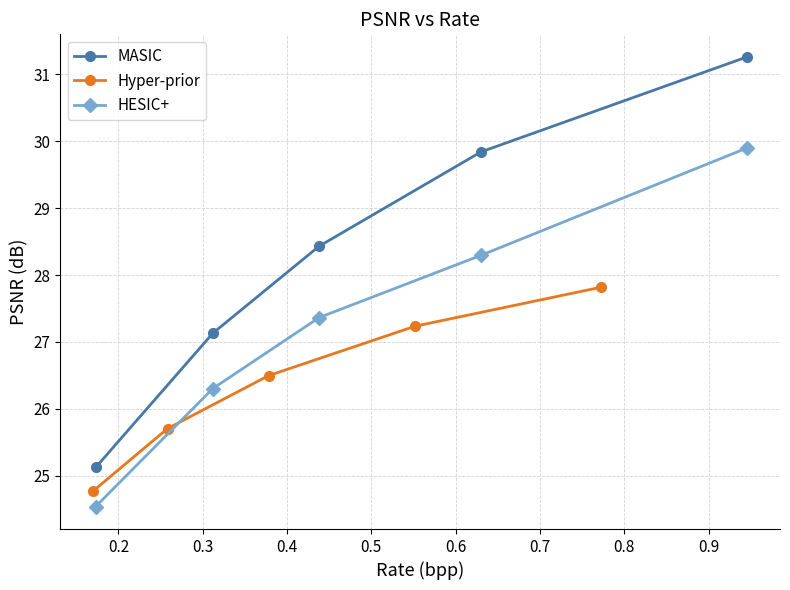

What is the highest value of the MASIC series?

31.3